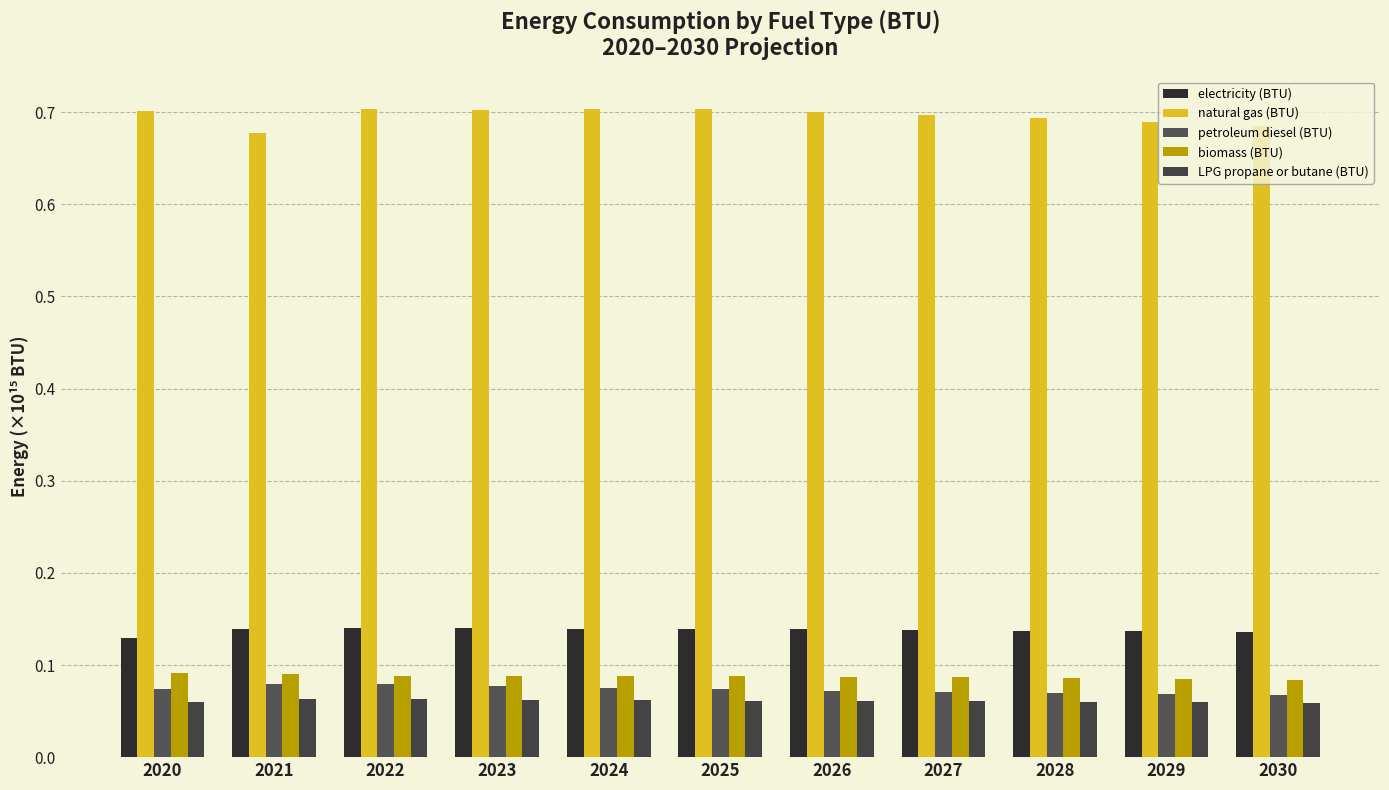

What is the total value across all series at 2026?

1.1